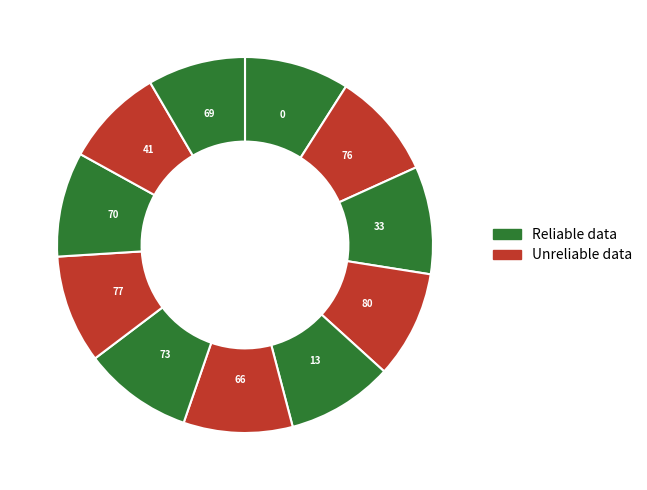

Does any single category account for the majority?

No